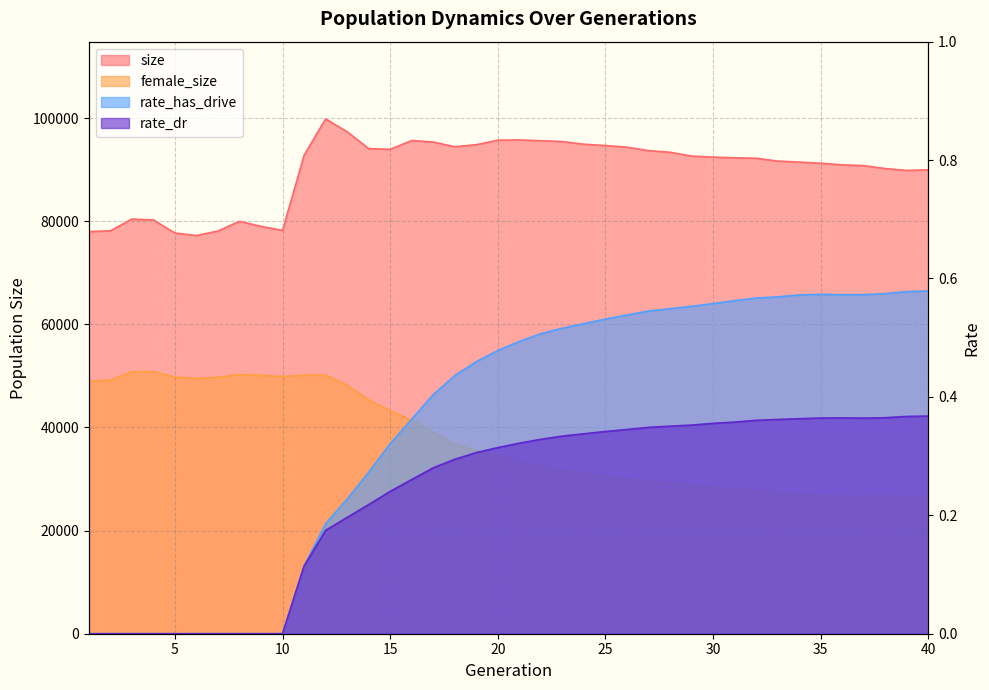

True or false: female_size and size cross at least once.

False